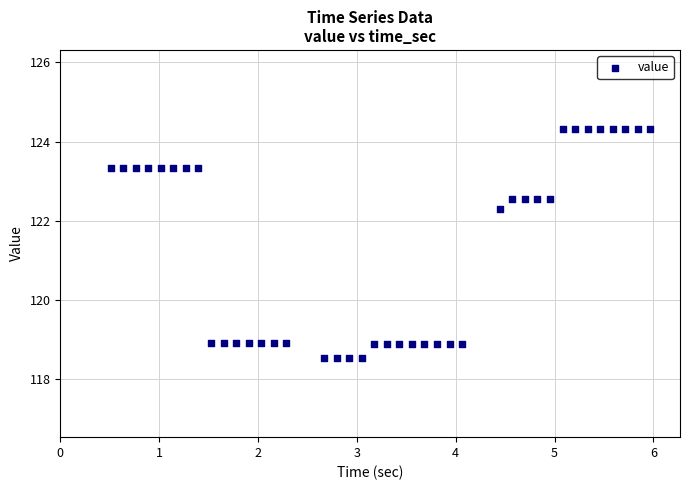

What is the range of Y values (max minus min)?

5.8